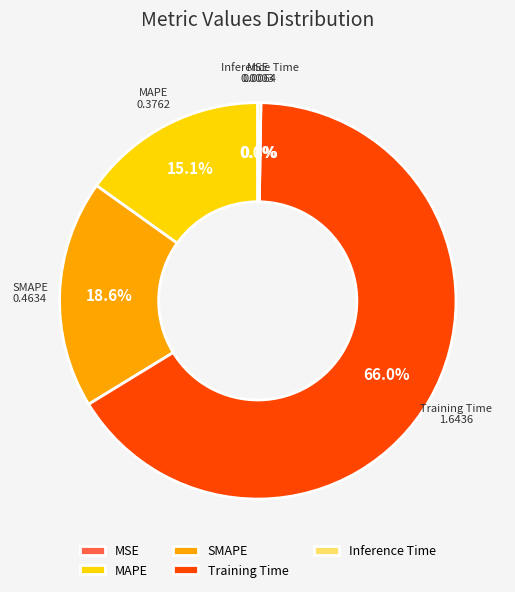

Is it true that SMAPE is 19% of the pie?

True